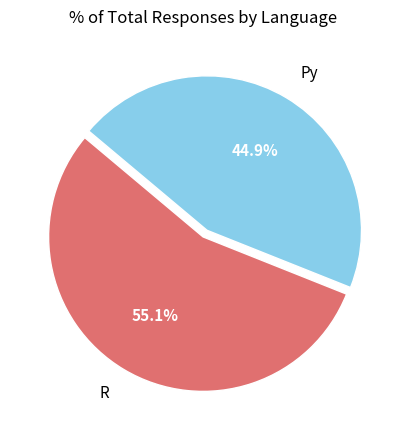

Is it true that Py is 31% of the pie?

False